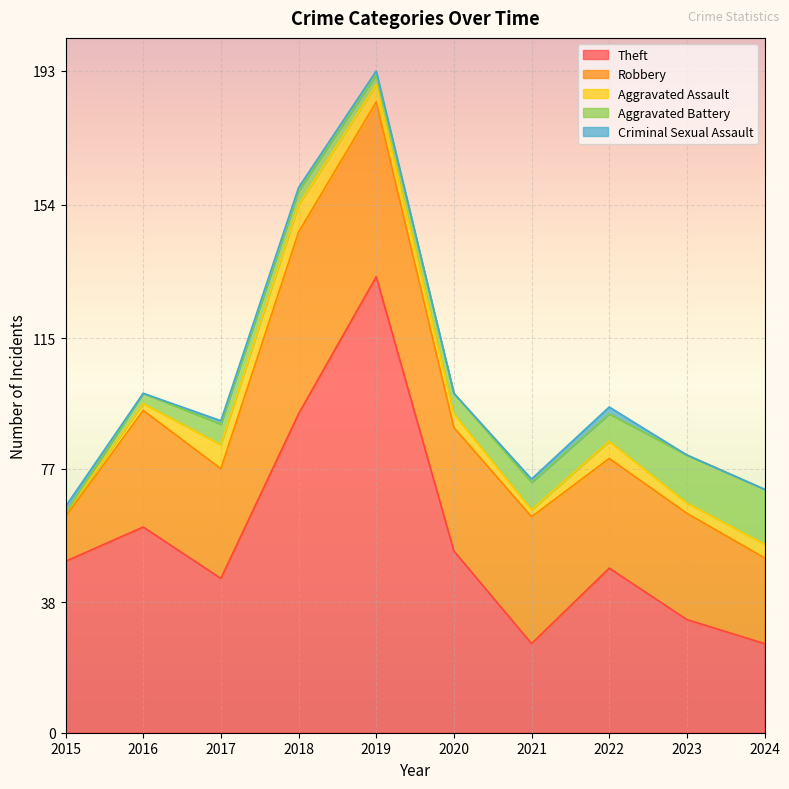

Reading right to left, what are all the values shown in this chart?

Theft: 2024=26	2023=33	2022=48	2021=26	2020=53	2019=133	2018=93	2017=45	2016=60	2015=50
Robbery: 2024=25	2023=31	2022=32	2021=37	2020=36	2019=51	2018=53	2017=32	2016=34	2015=13
Aggravated Assault: 2024=4	2023=3	2022=5	2021=2	2020=4	2019=5	2018=8	2017=7	2016=2	2015=1
Aggravated Battery: 2024=16	2023=14	2022=8	2021=8	2020=6	2019=3	2018=4	2017=6	2016=3	2015=0
Criminal Sexual Assault: 2024=0	2023=0	2022=2	2021=1	2020=0	2019=1	2018=1	2017=1	2016=0	2015=2